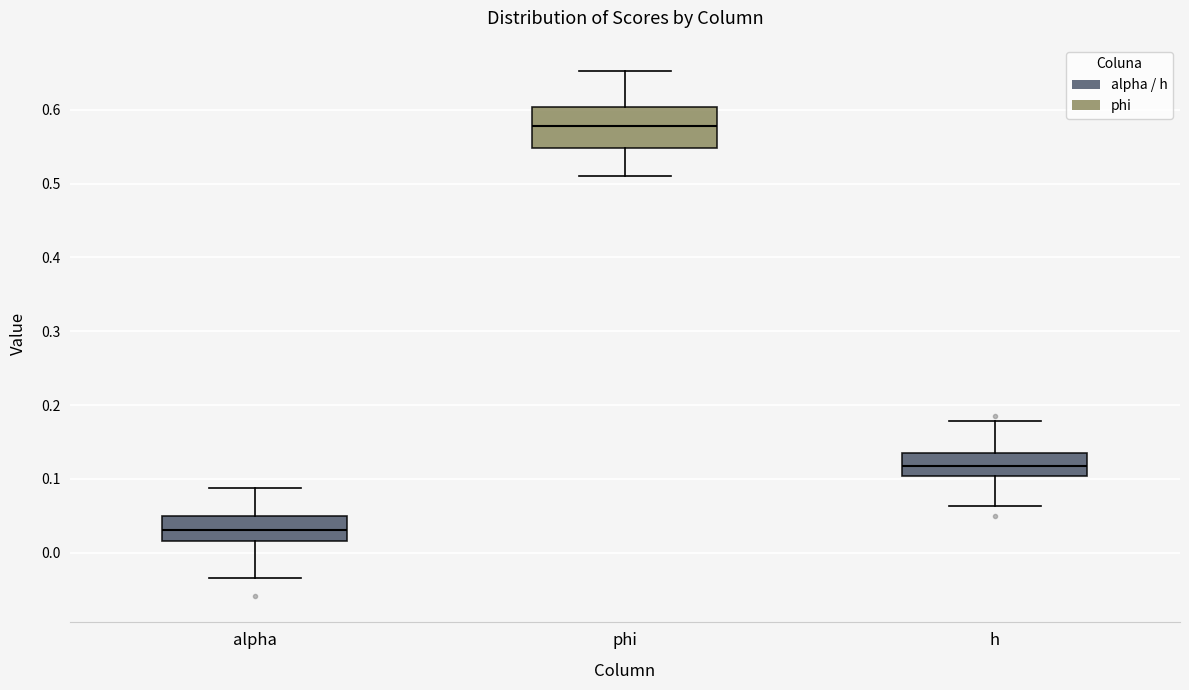

Which box's median line is the highest?

phi